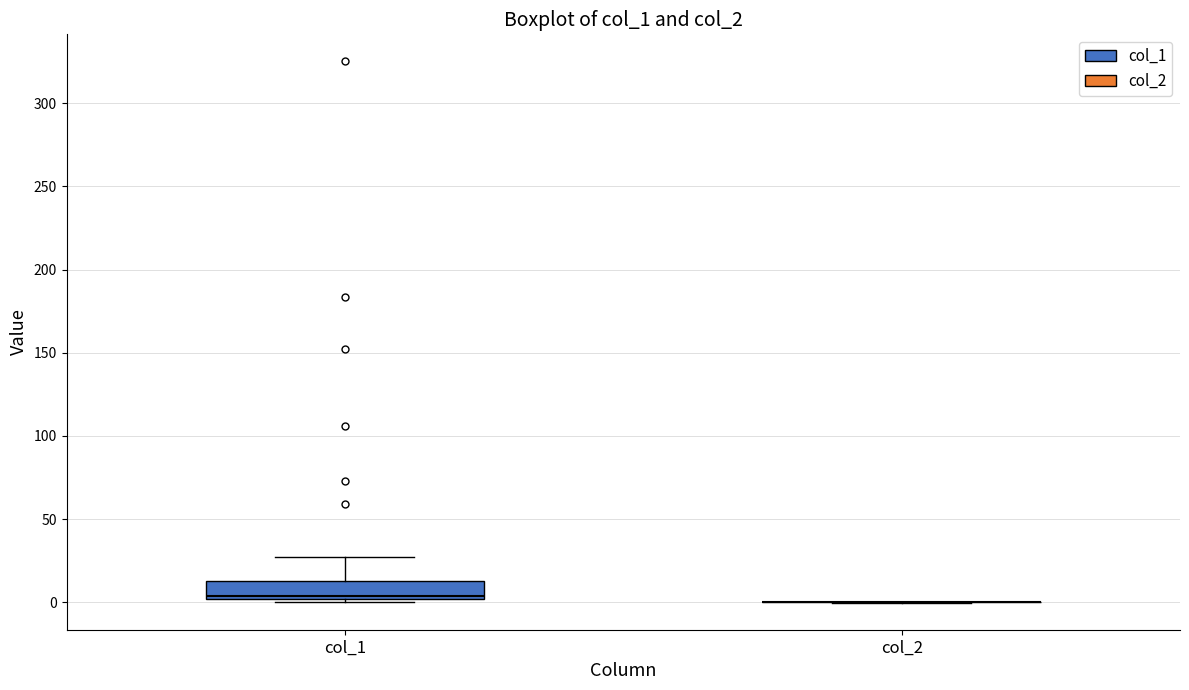

Comparing the boxes themselves (not the whiskers), which one is the tallest?

col_1